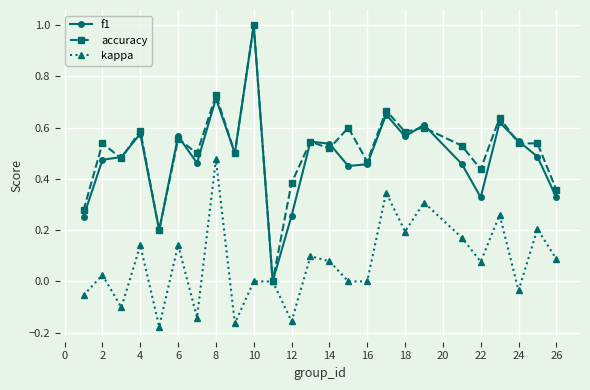

At which category does the chart reach its peak across all series?

10